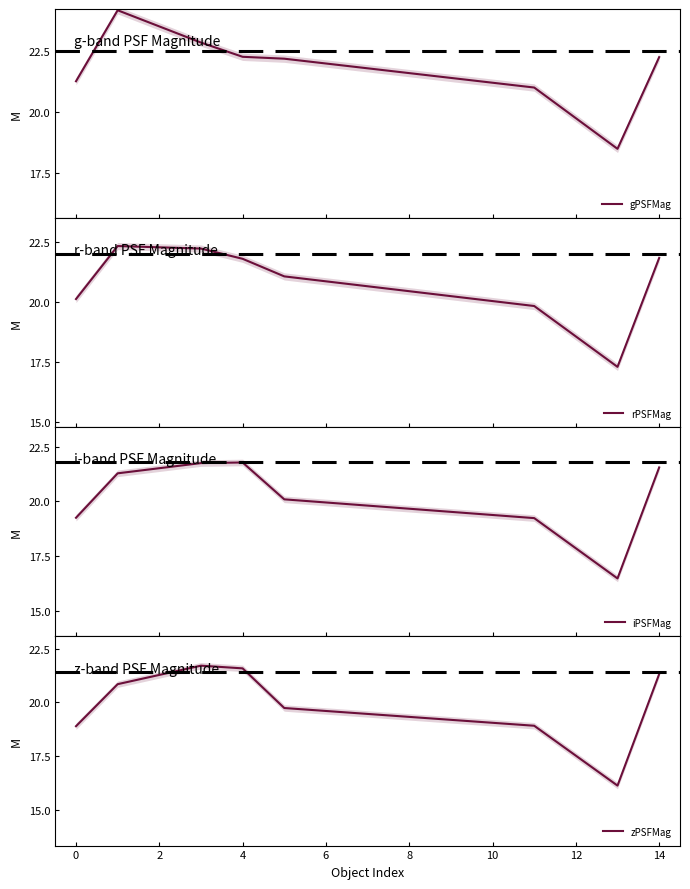

Which series has the largest range (max minus min)?

gPSFMag